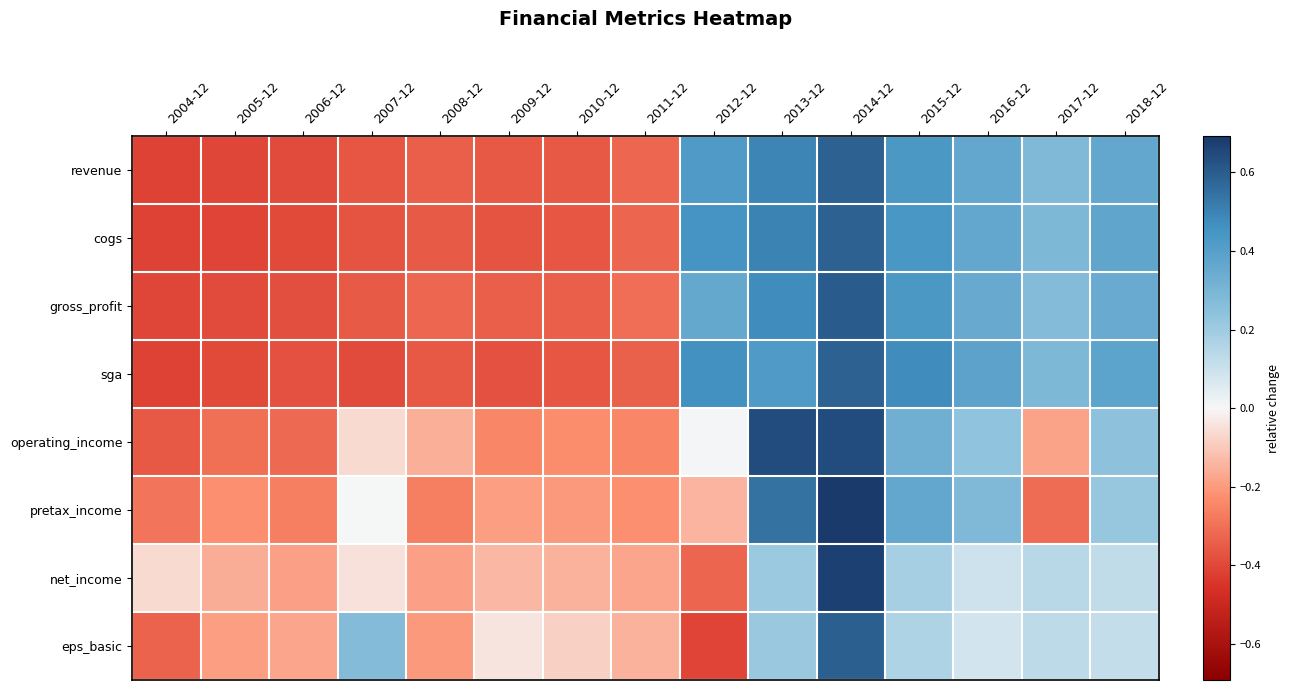

Which series has the widest spread of values?

revenue